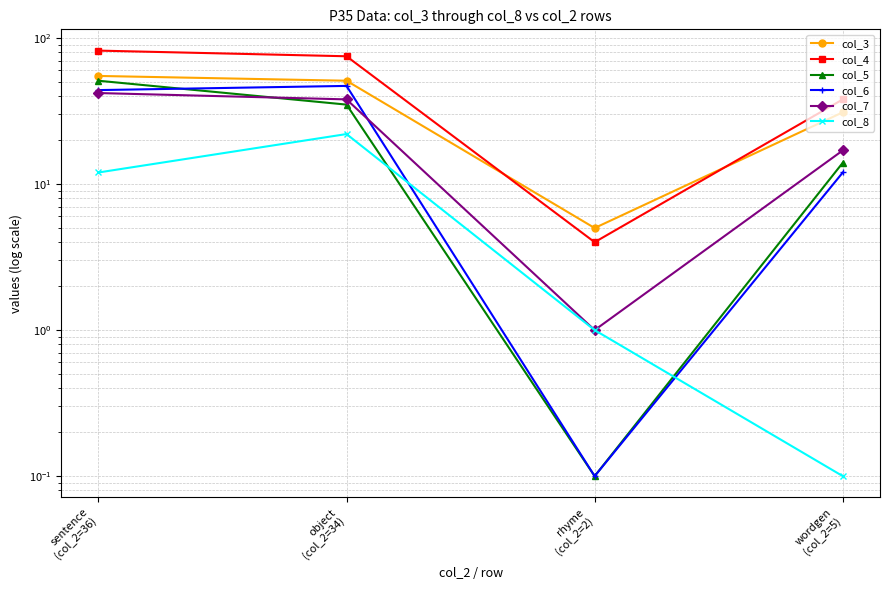

What is the maximum value for col_6?

47.0